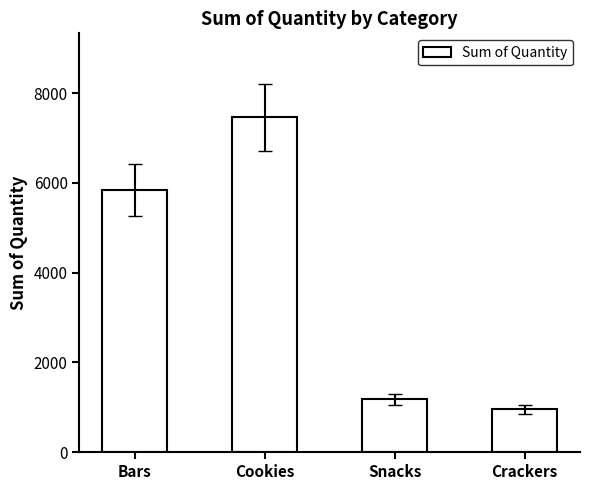

Reading left to right, list all the values displayed in this chart.

Bars=5841	Cookies=7464	Snacks=1180	Crackers=957